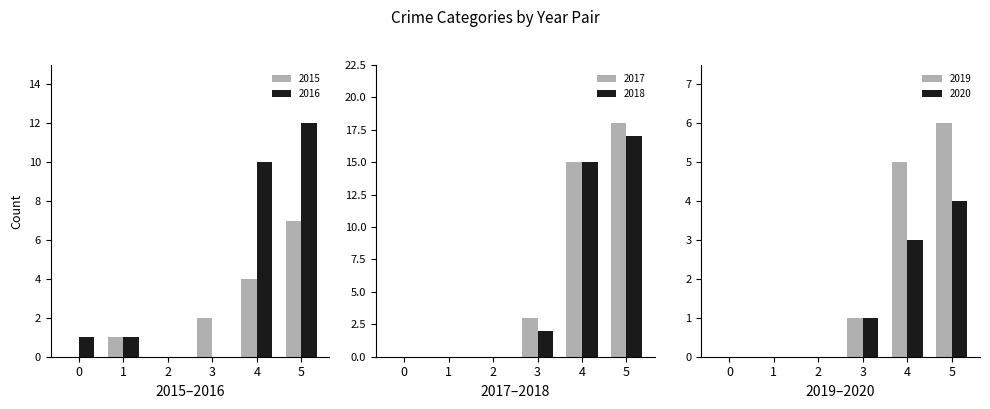

How many values in the 2017 series are below 3?

3